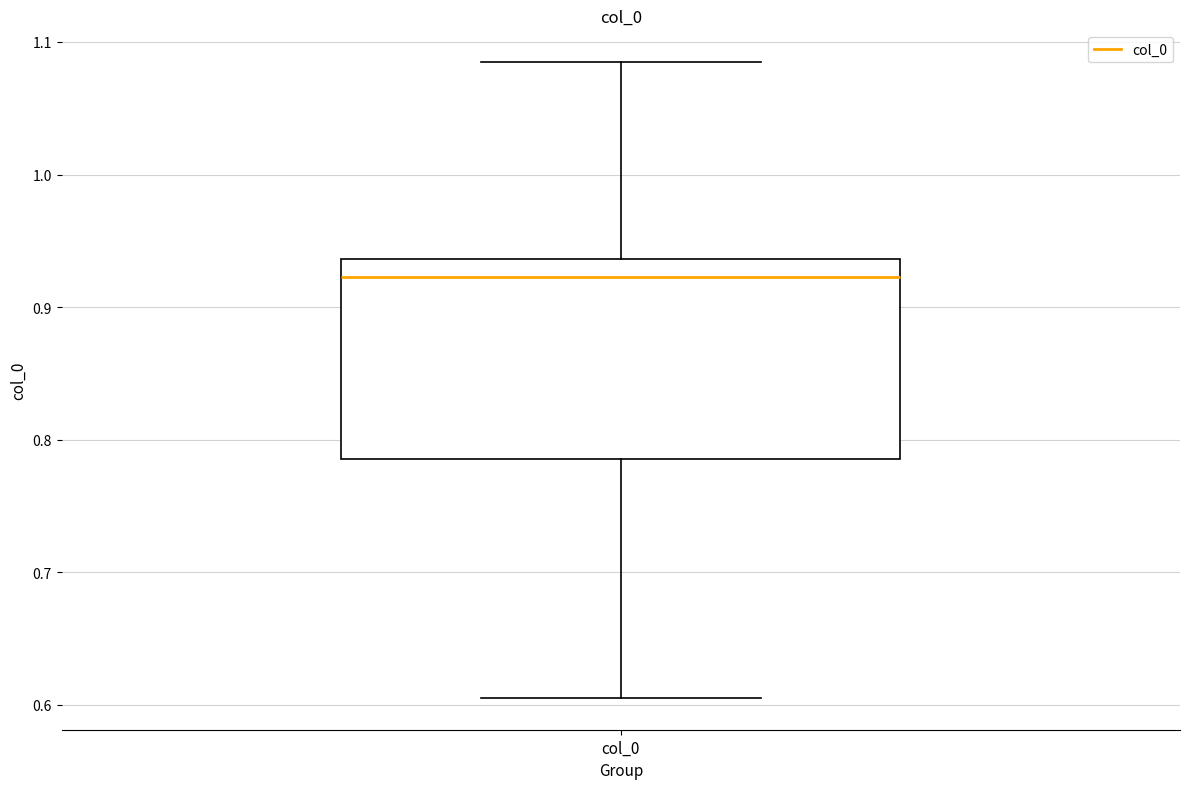

Transcribe this box plot: give where the median line is, the range the box spans, and where the two whiskers end, as read against the y-axis. The values are not printed on the chart, so give them approximately, as read against the axis.

median 0.92, box 0.79 to 0.94, whiskers 0.61 to 1.08